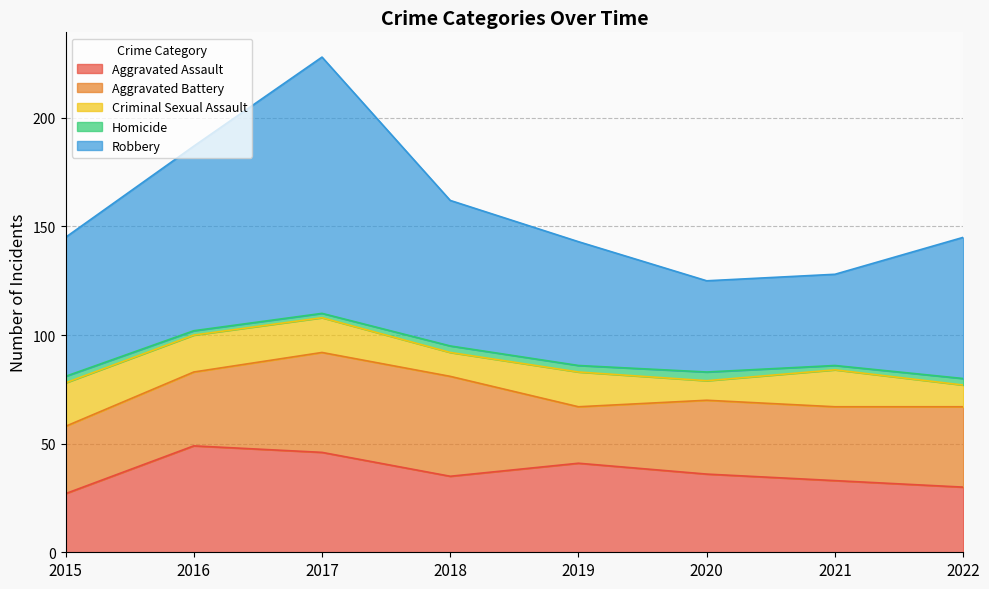

Which series changed the most between 2015 and 2020?

Robbery